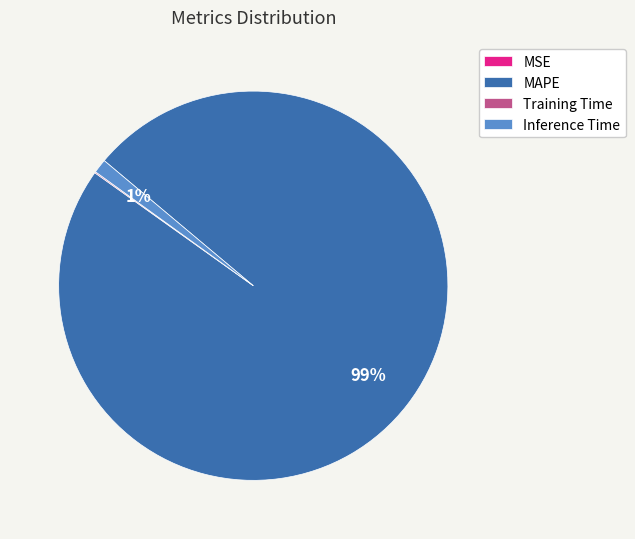

What is the largest slice in the pie chart?

MAPE